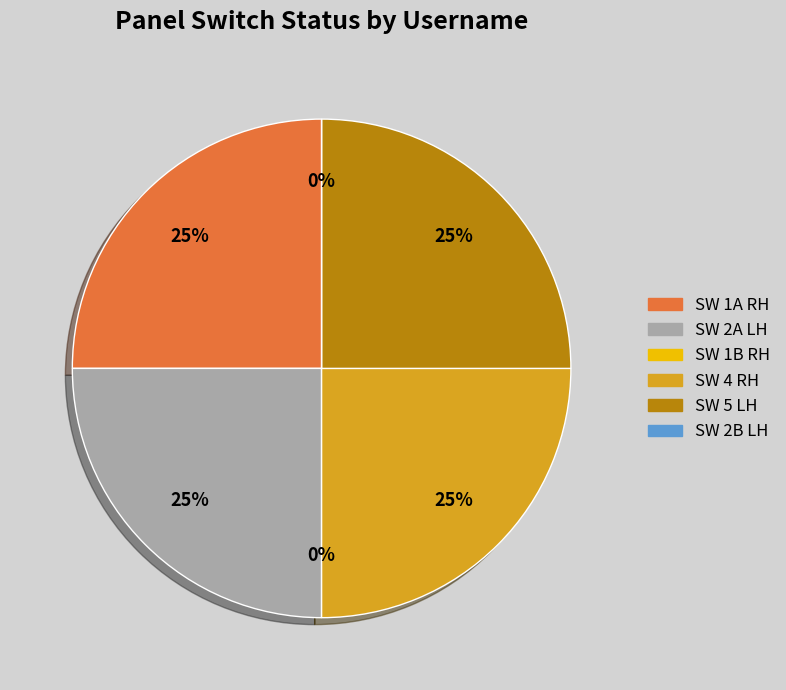

Is SW 2A LH the majority of the pie?

No